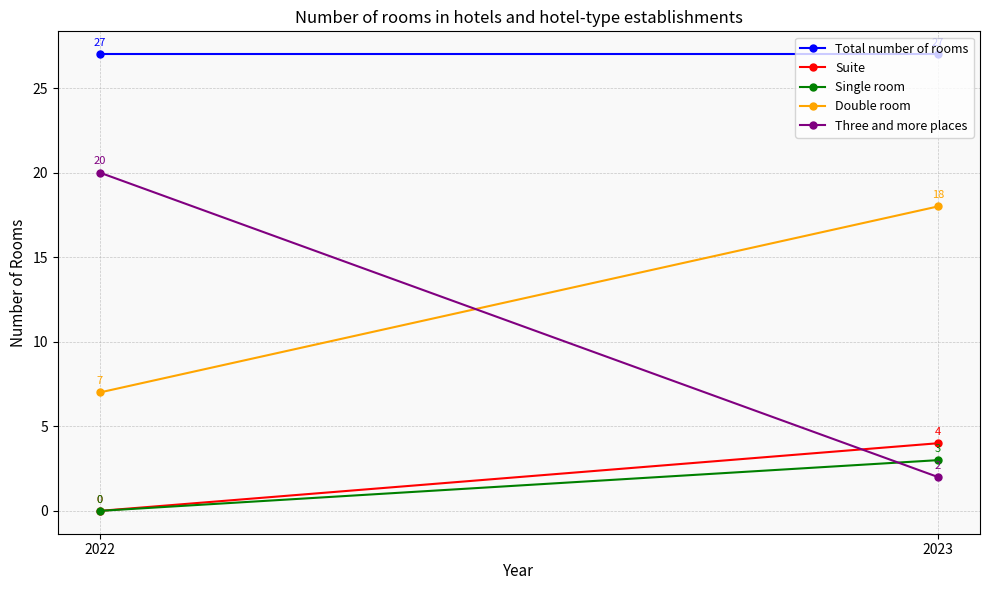

Count the number of categories in the chart.

2